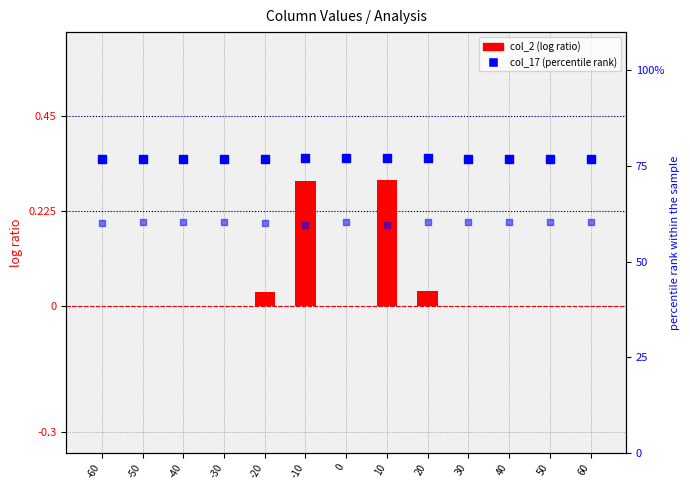

Which series has the widest spread of Y values?

col_15 (percentile)